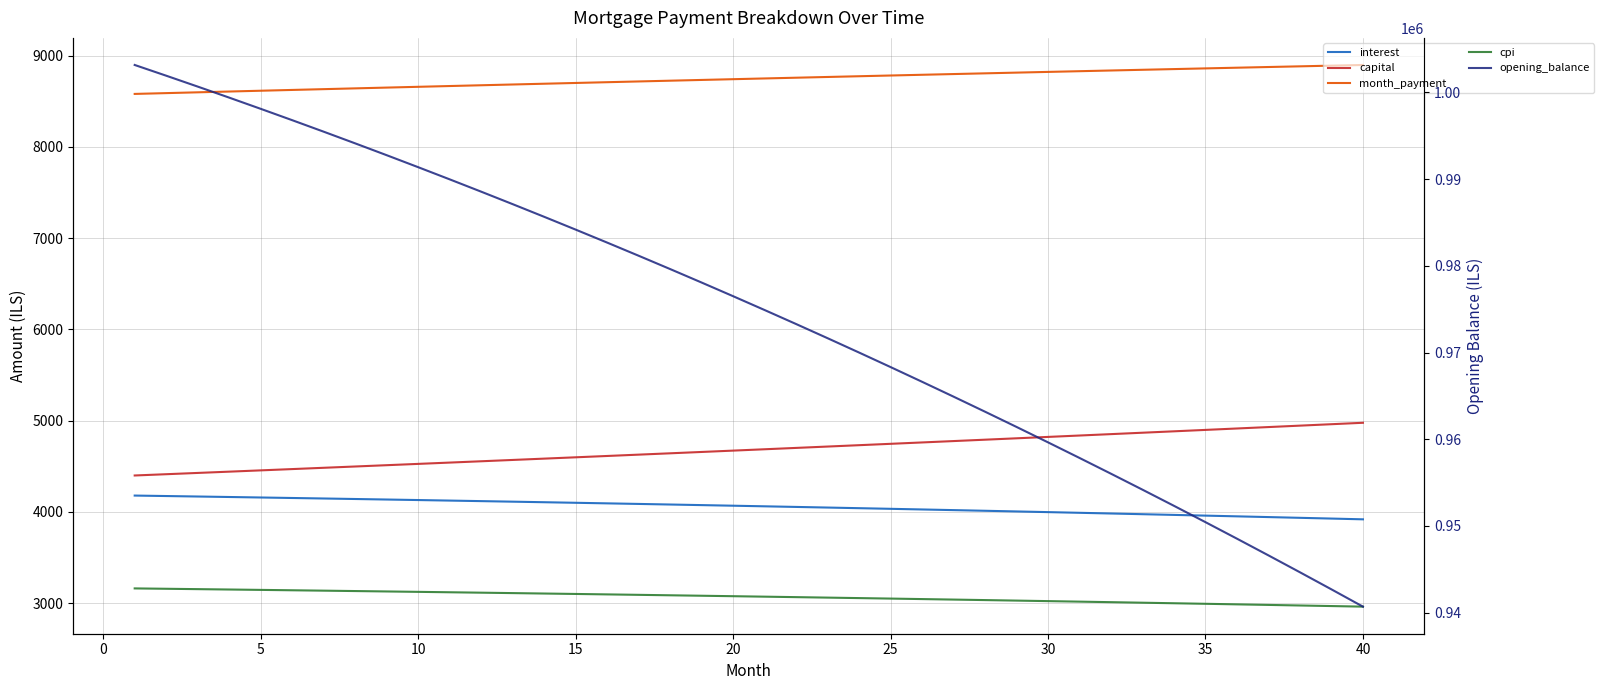

Count the number of categories in the chart.

40